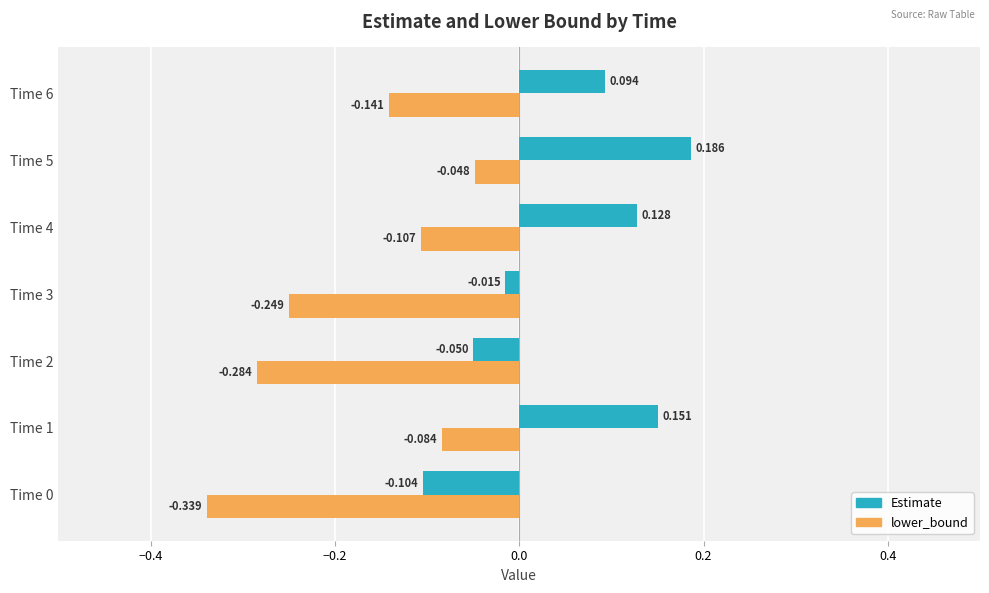

Which series has the largest total across all categories?

Estimate